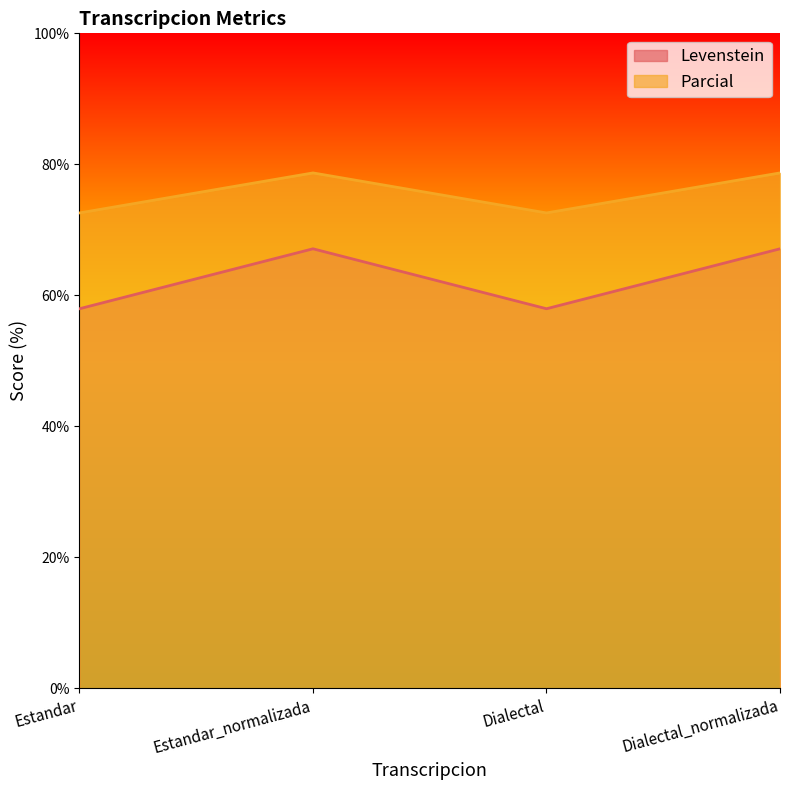

The value of Parcial at Dialectal is 72.6. True or false?

True